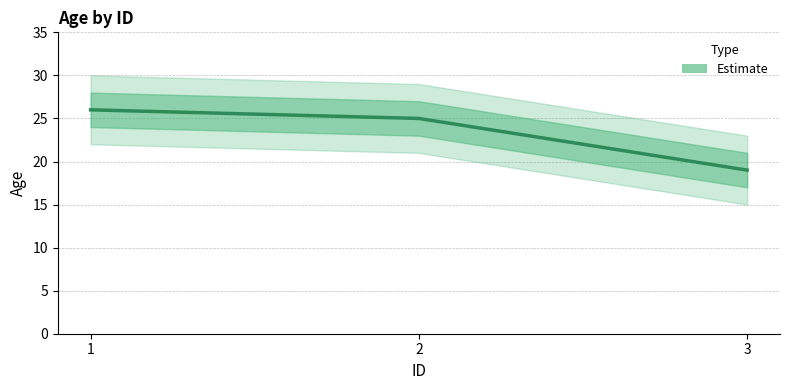

Which label corresponds to the smallest value in the chart?

3